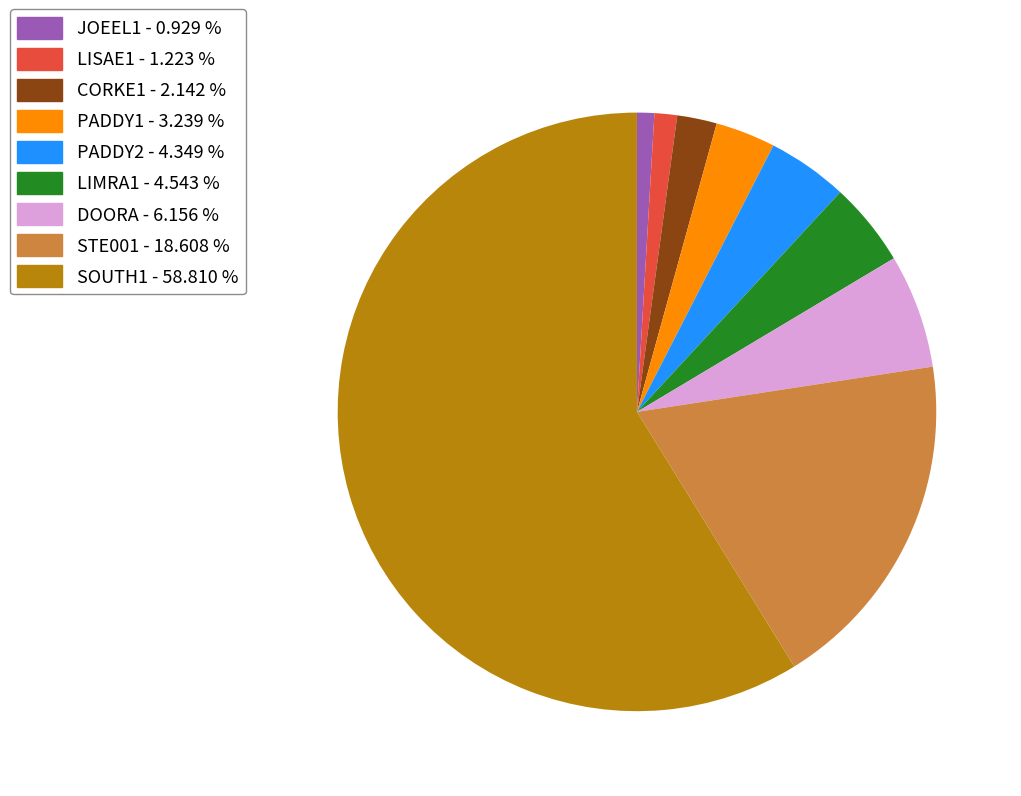

Is SOUTH1 the majority of the pie?

Yes